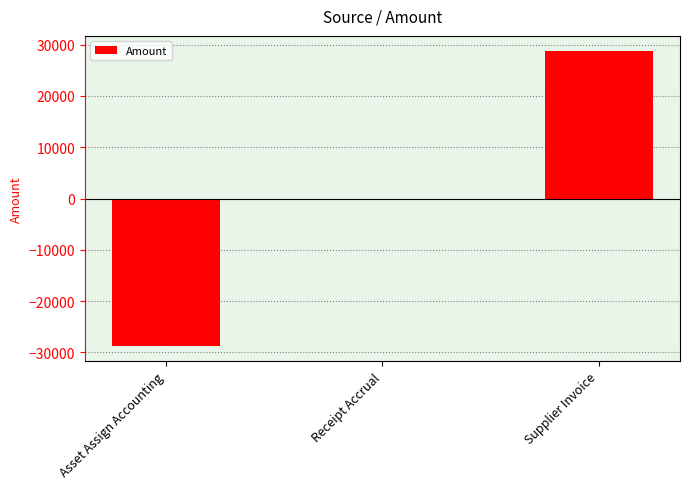

What is the change in value from Asset Assign Accounting to Receipt Accrual?

+28821.8